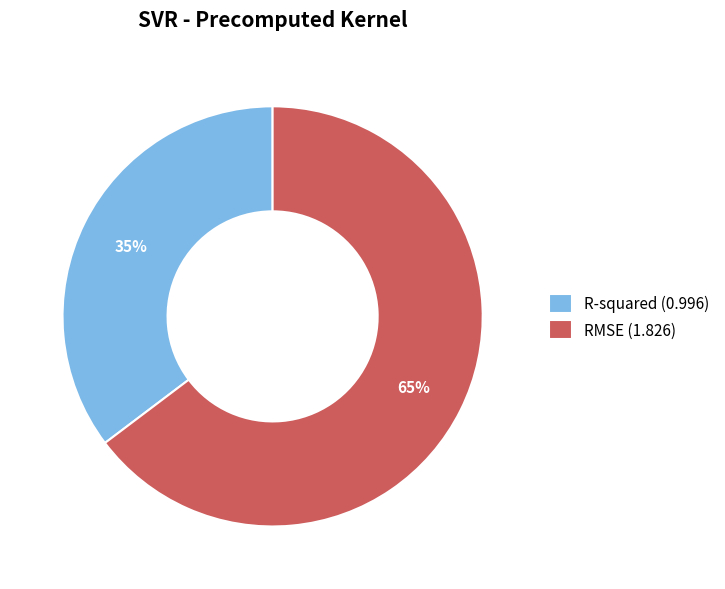

Is RMSE (1.826) the majority of the pie?

Yes